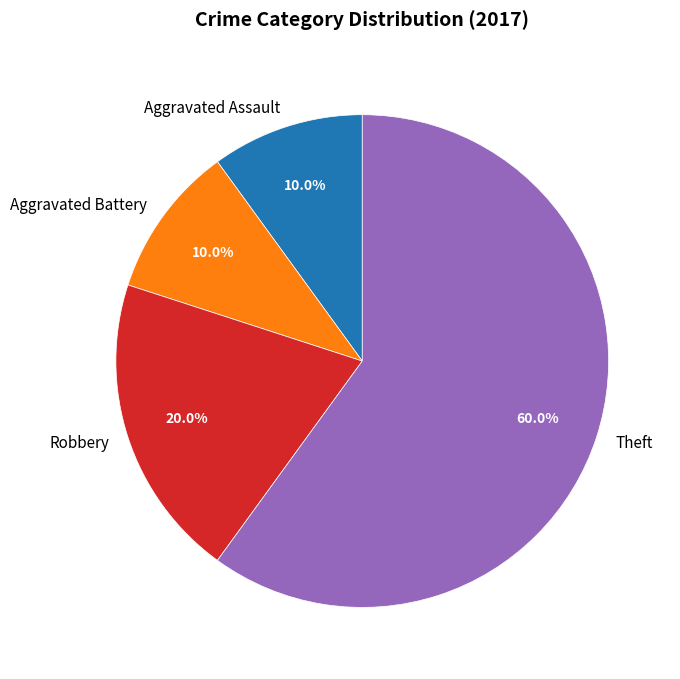

Do Theft and Aggravated Battery together represent more than half of the pie?

Yes